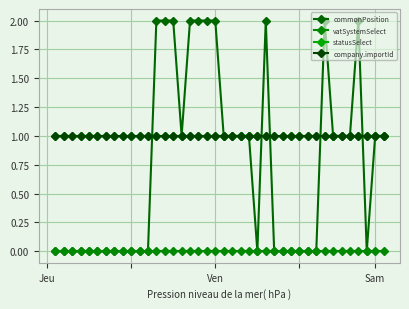

True or false: statusSelect and vatSystemSelect intersect in this chart.

False